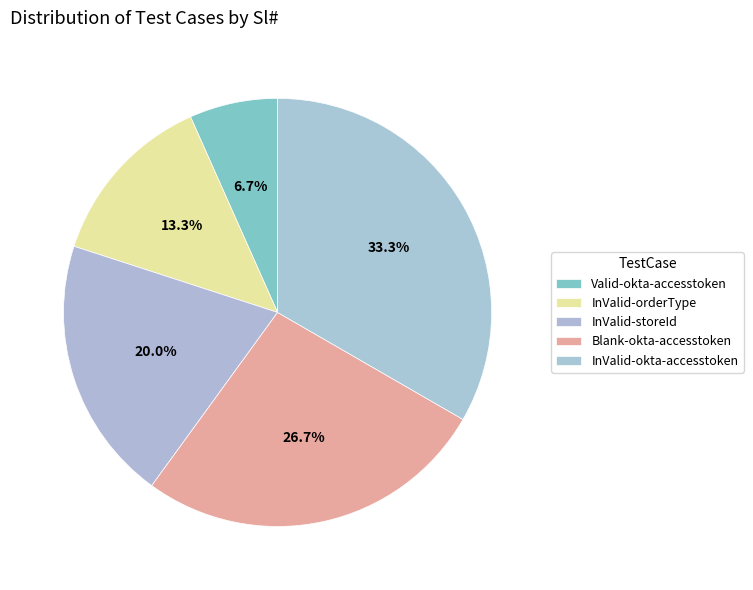

Count the number of slices in the pie.

5